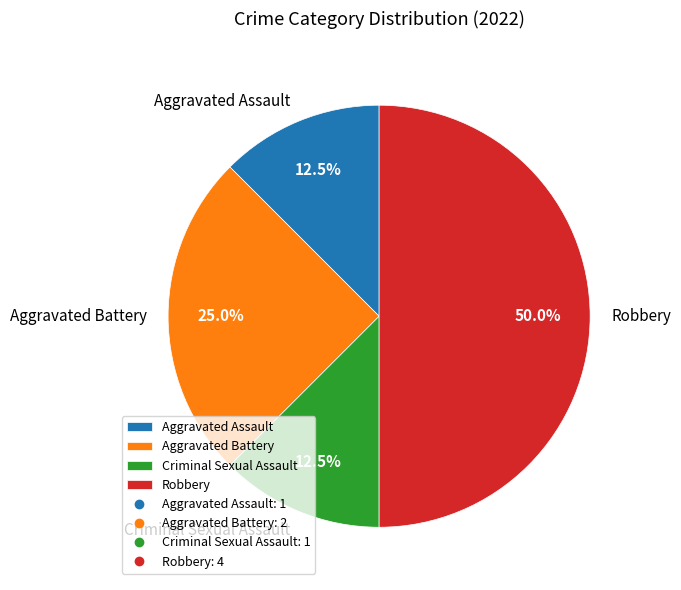

To the nearest percent, what is the average slice percentage?

25%